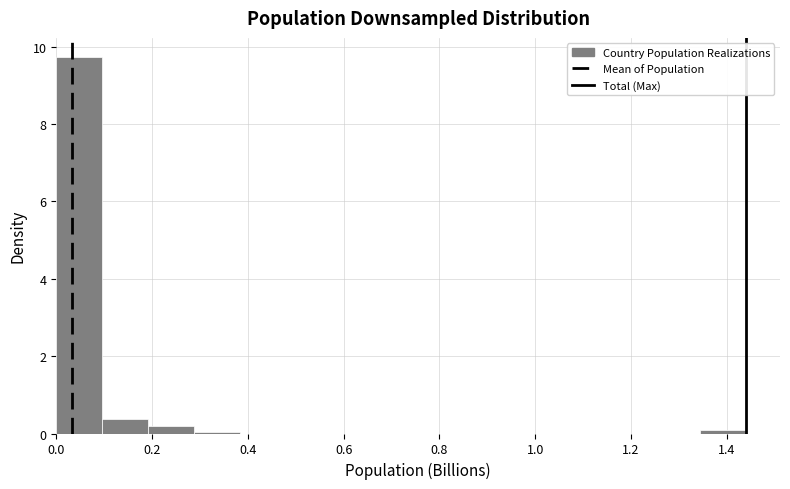

Reading left to right, list every bar in this chart as the range it spans on the x-axis followed by its height. Neither the bar edges nor the heights are printed on the chart, so give them approximately, as read against the axes.

0.00 to 0.10: 9.8
0.10 to 0.20: 0.4
0.20 to 0.28: under 0.2
0.28 to 0.38: under 0.2
0.38 to 0.48: 0
0.48 to 0.58: 0
0.58 to 0.68: 0
0.68 to 0.76: 0
0.76 to 0.86: 0
0.86 to 0.96: 0
0.96 to 1.06: 0
1.06 to 1.16: 0
1.16 to 1.24: 0
1.24 to 1.34: 0
1.34 to 1.44: under 0.2